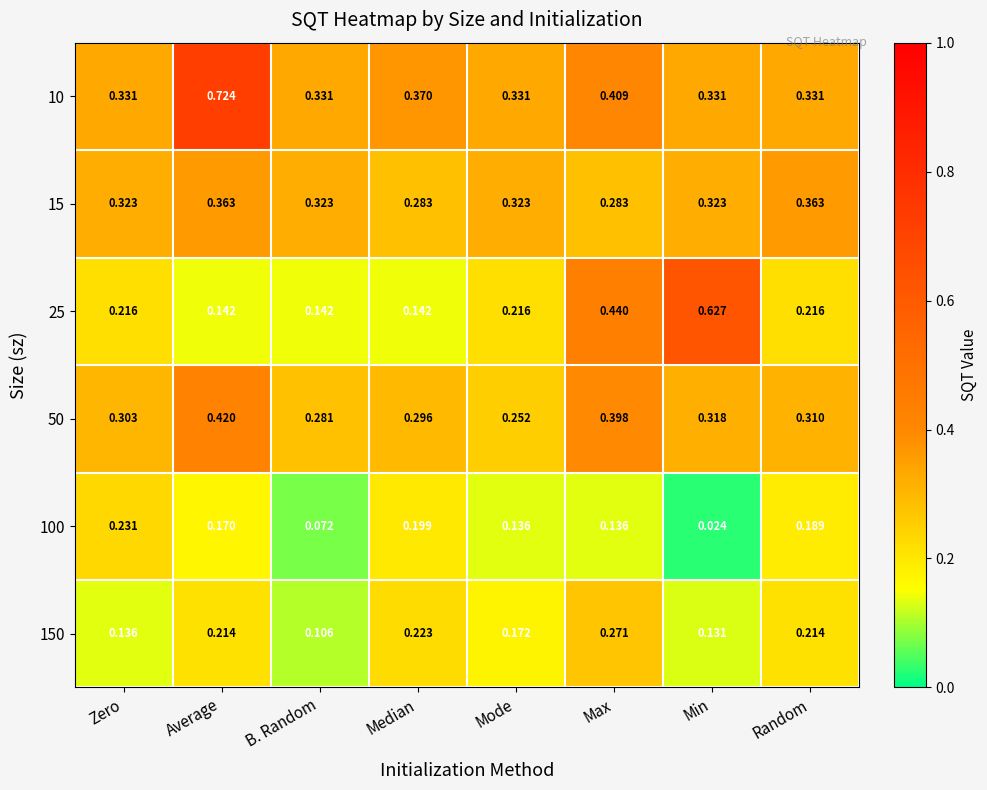

At Median, list the series in order from smallest to largest.

25, 100, 150, 15, 50, 10